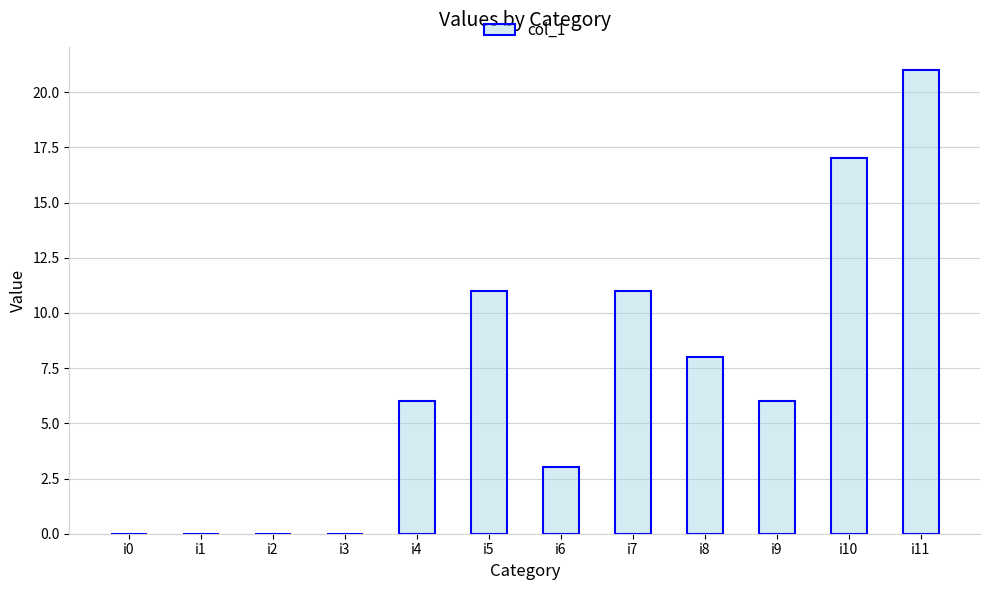

What is the sum of all values?

83